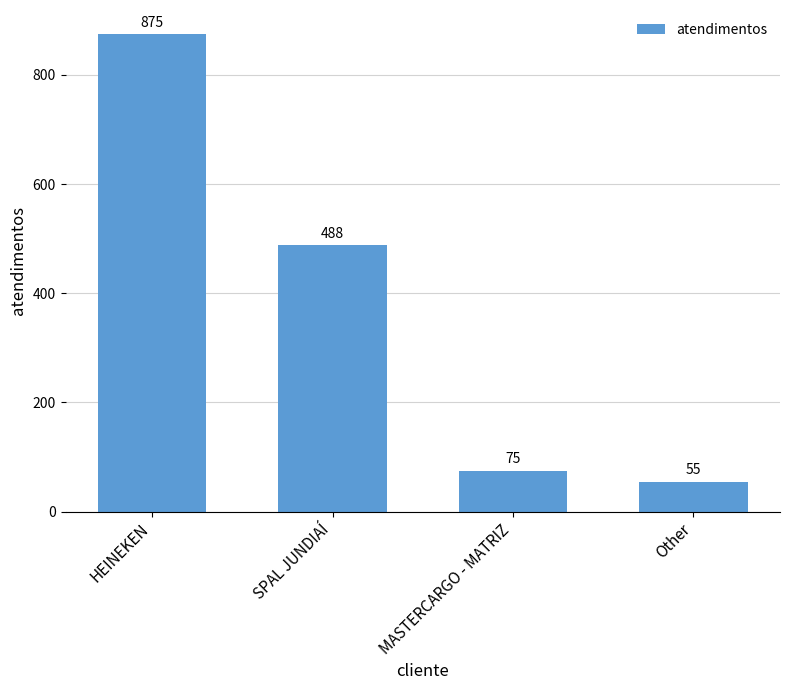

Reading left to right, extract all data points from this chart.

HEINEKEN=875	SPAL JUNDIAÍ=488	MASTERCARGO - MATRIZ=75	Other=55